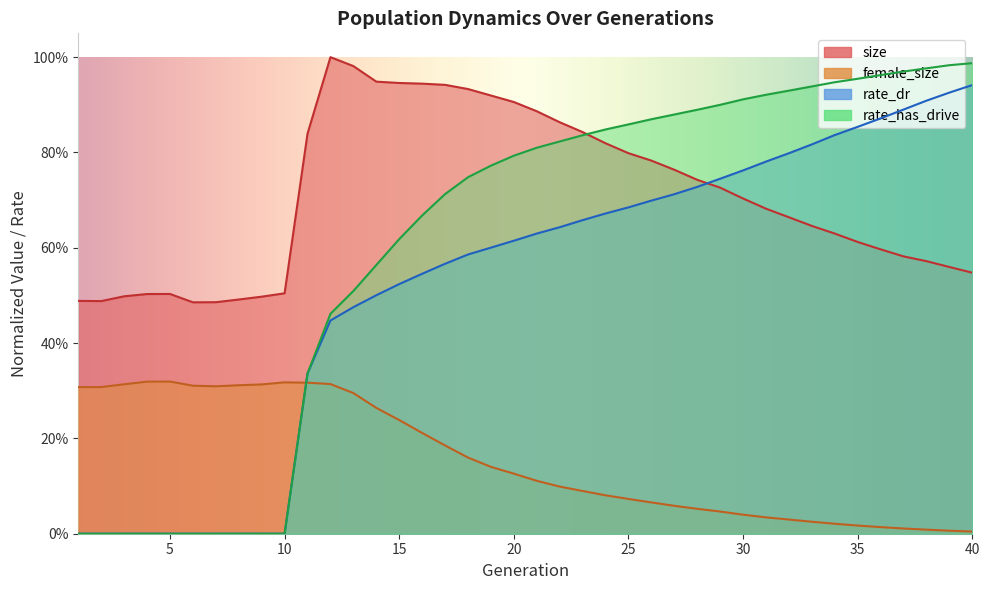

Reading left to right, extract all data points from this chart.

size: 1=0.5	2=0.5	3=0.5	4=0.5	5=0.5	6=0.5	7=0.5	8=0.5	9=0.5	10=0.5	11=0.8	12=1.0	13=1.0	14=0.9	15=0.9	16=0.9	17=0.9	18=0.9	19=0.9	20=0.9	21=0.9	22=0.9	23=0.8	24=0.8	25=0.8	26=0.8	27=0.8	28=0.7	29=0.7	30=0.7	31=0.7	32=0.7	33=0.6	34=0.6	35=0.6	36=0.6	37=0.6	38=0.6	39=0.6	40=0.5
female_size: 1=0.3	2=0.3	3=0.3	4=0.3	5=0.3	6=0.3	7=0.3	8=0.3	9=0.3	10=0.3	11=0.3	12=0.3	13=0.3	14=0.3	15=0.2	16=0.2	17=0.2	18=0.2	19=0.1	20=0.1	21=0.1	22=0.1	23=0.1	24=0.1	25=0.1	26=0.1	27=0.1	28=0.1	29=0.0	30=0.0	31=0.0	32=0.0	33=0.0	34=0.0	35=0.0	36=0.0	37=0.0	38=0.0	39=0.0	40=0.0
rate_dr: 1=0.0	2=0.0	3=0.0	4=0.0	5=0.0	6=0.0	7=0.0	8=0.0	9=0.0	10=0.0	11=0.3	12=0.4	13=0.5	14=0.5	15=0.5	16=0.5	17=0.6	18=0.6	19=0.6	20=0.6	21=0.6	22=0.6	23=0.7	24=0.7	25=0.7	26=0.7	27=0.7	28=0.7	29=0.7	30=0.8	31=0.8	32=0.8	33=0.8	34=0.8	35=0.9	36=0.9	37=0.9	38=0.9	39=0.9	40=0.9
rate_has_drive: 1=0.0	2=0.0	3=0.0	4=0.0	5=0.0	6=0.0	7=0.0	8=0.0	9=0.0	10=0.0	11=0.3	12=0.5	13=0.5	14=0.6	15=0.6	16=0.7	17=0.7	18=0.7	19=0.8	20=0.8	21=0.8	22=0.8	23=0.8	24=0.8	25=0.9	26=0.9	27=0.9	28=0.9	29=0.9	30=0.9	31=0.9	32=0.9	33=0.9	34=0.9	35=1.0	36=1.0	37=1.0	38=1.0	39=1.0	40=1.0